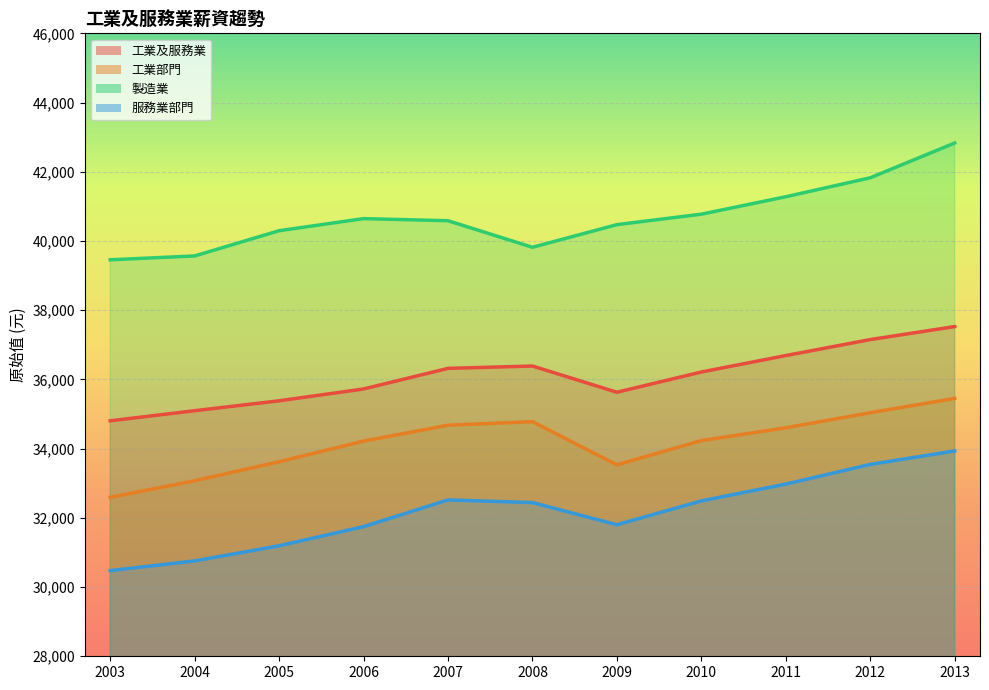

What is the greatest value displayed?

42831